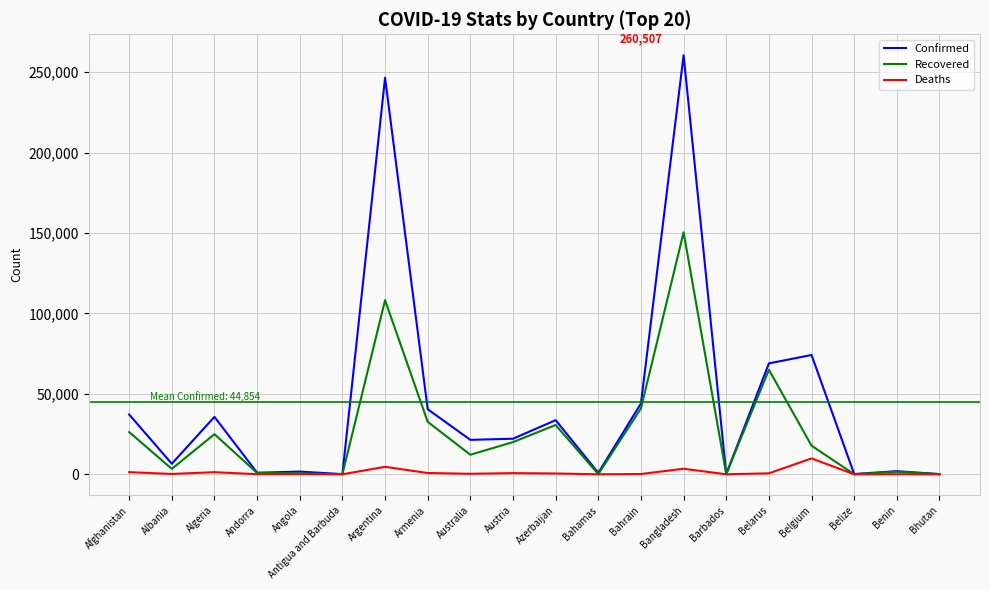

Which series has the largest range (max minus min)?

Confirmed